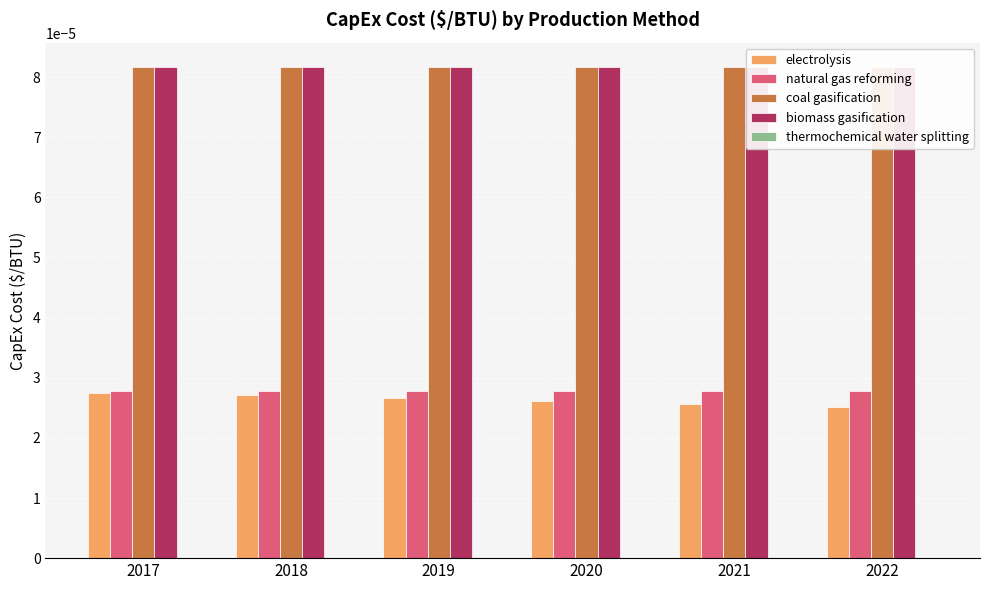

Is the value of electrolysis at 2021 greater than the value of biomass gasification at 2018?

No